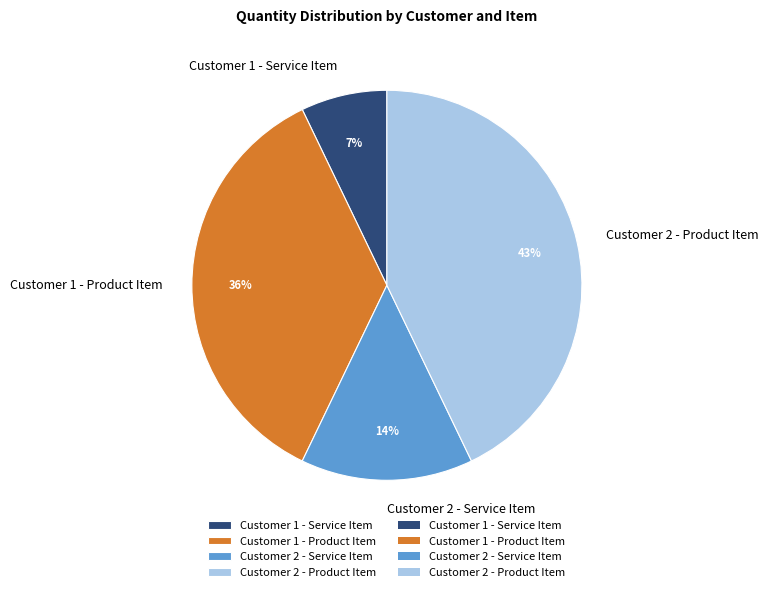

To the nearest percent, what is the combined percentage of Customer 1 - Service Item and Customer 1 - Product Item?

43%